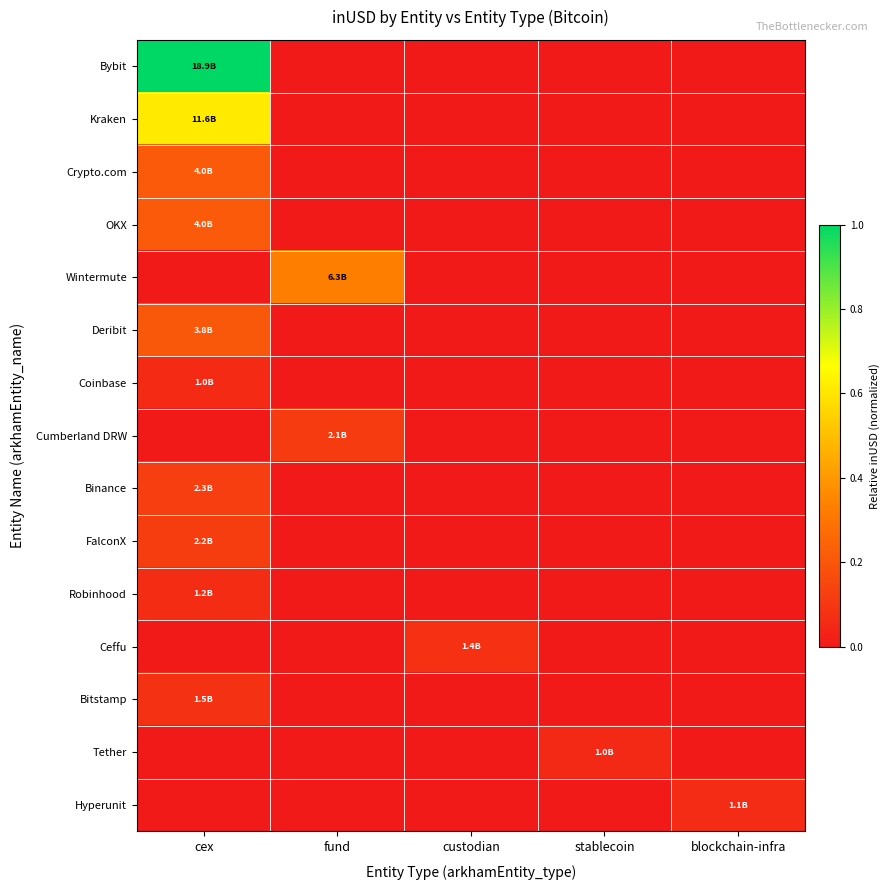

At cex, list the series in order from largest to smallest.

Bybit, Kraken, Crypto.com, OKX, Deribit, Binance, FalconX, Bitstamp, Robinhood, Coinbase, Wintermute, Cumberland DRW, Ceffu, Tether, Hyperunit